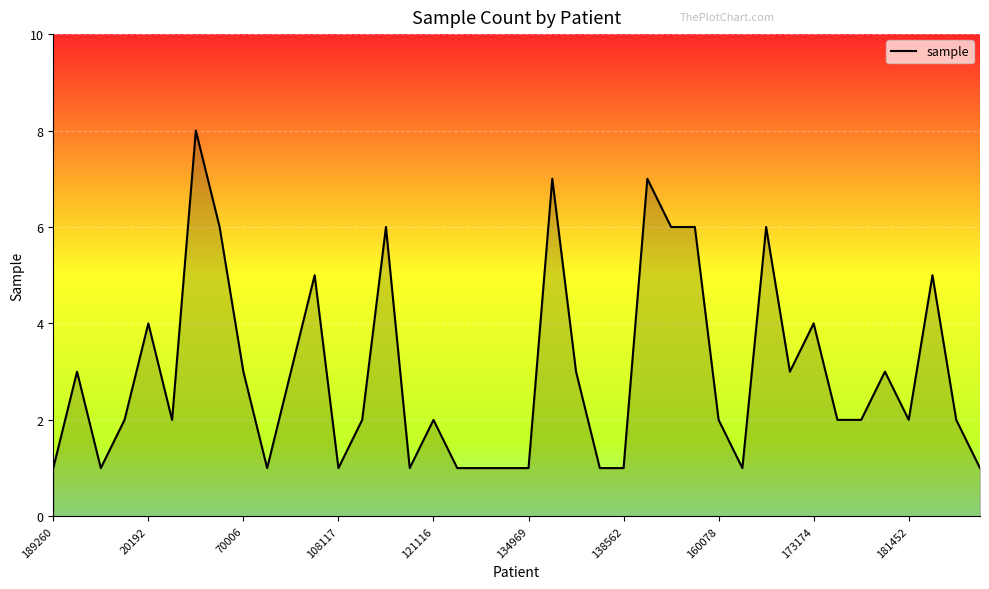

How many points are lower than both their immediate neighbors (excluding endpoints)?

8